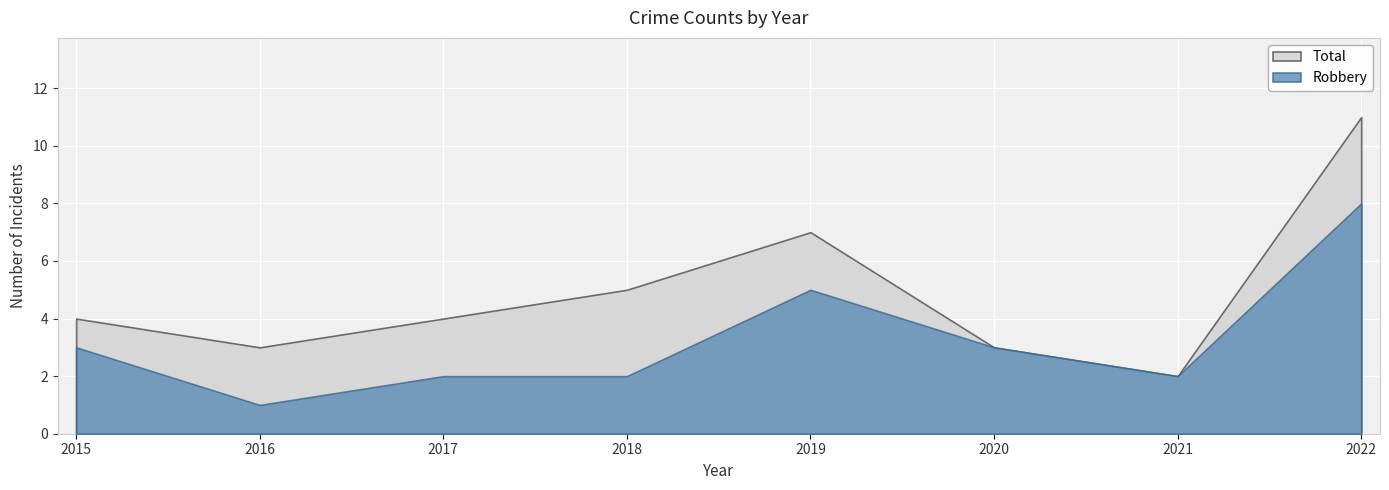

How many lines are shown in the chart?

2